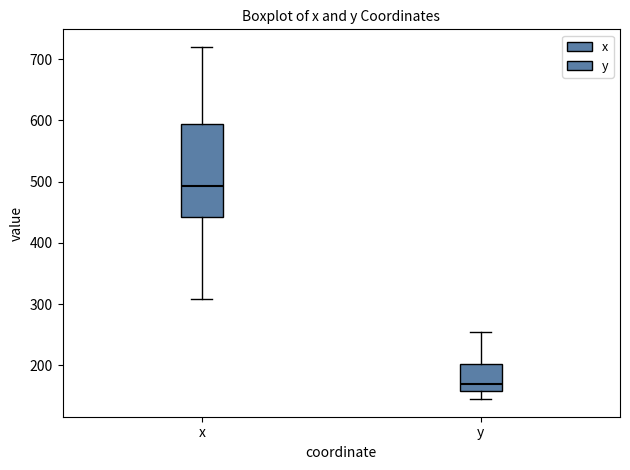

Which box's median line is the highest?

x